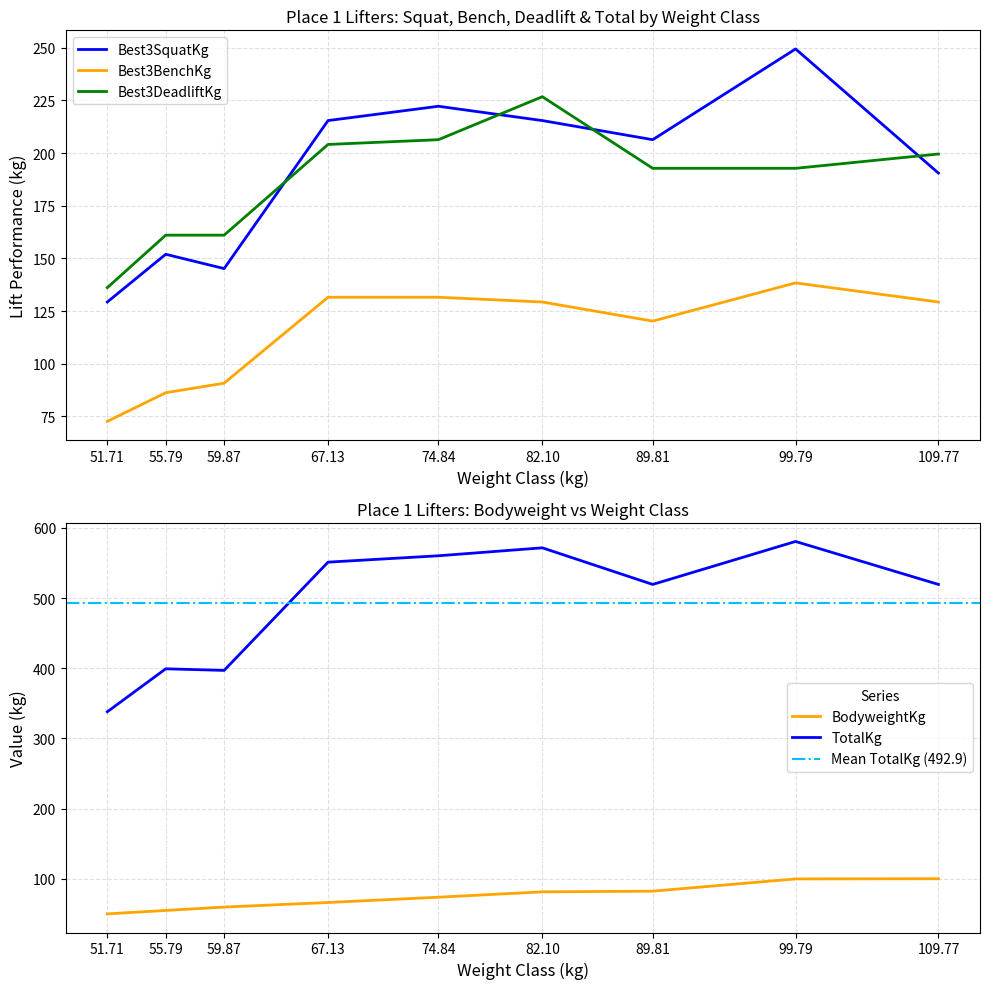

Is the value of Best3BenchKg at 109.77 greater than the value of Best3SquatKg at 59.87?

No